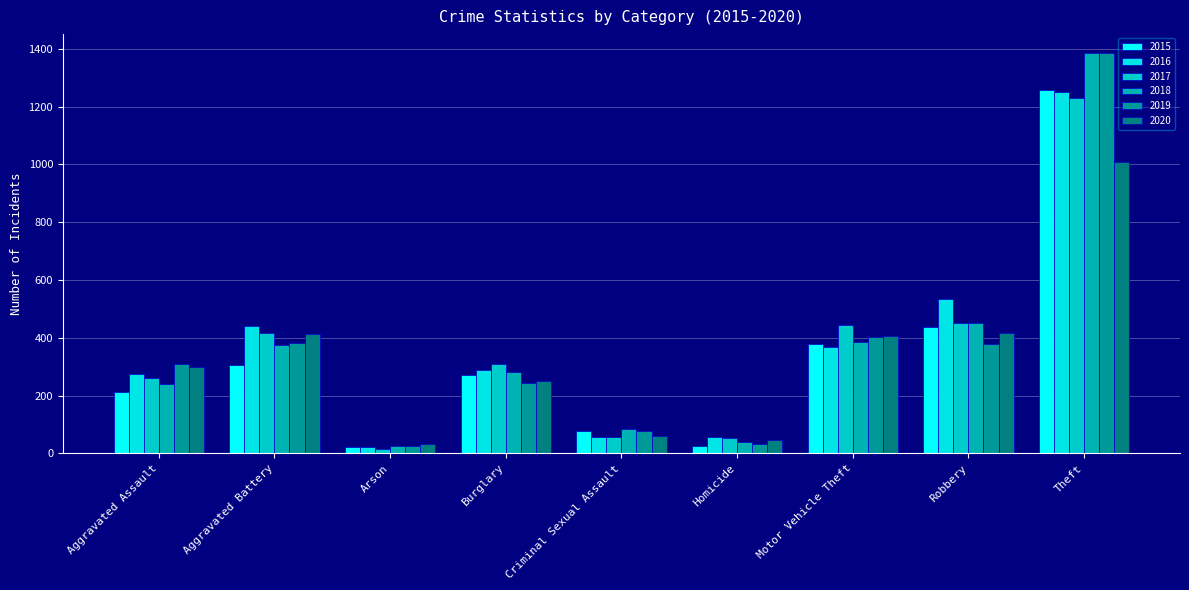

What is the total value across all series at Motor Vehicle Theft?

2387